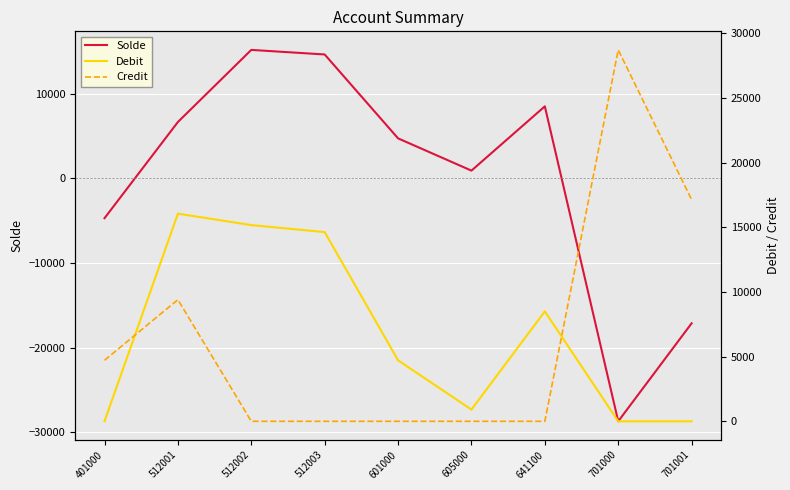

Does the chart display data point markers on the line(s)?

No